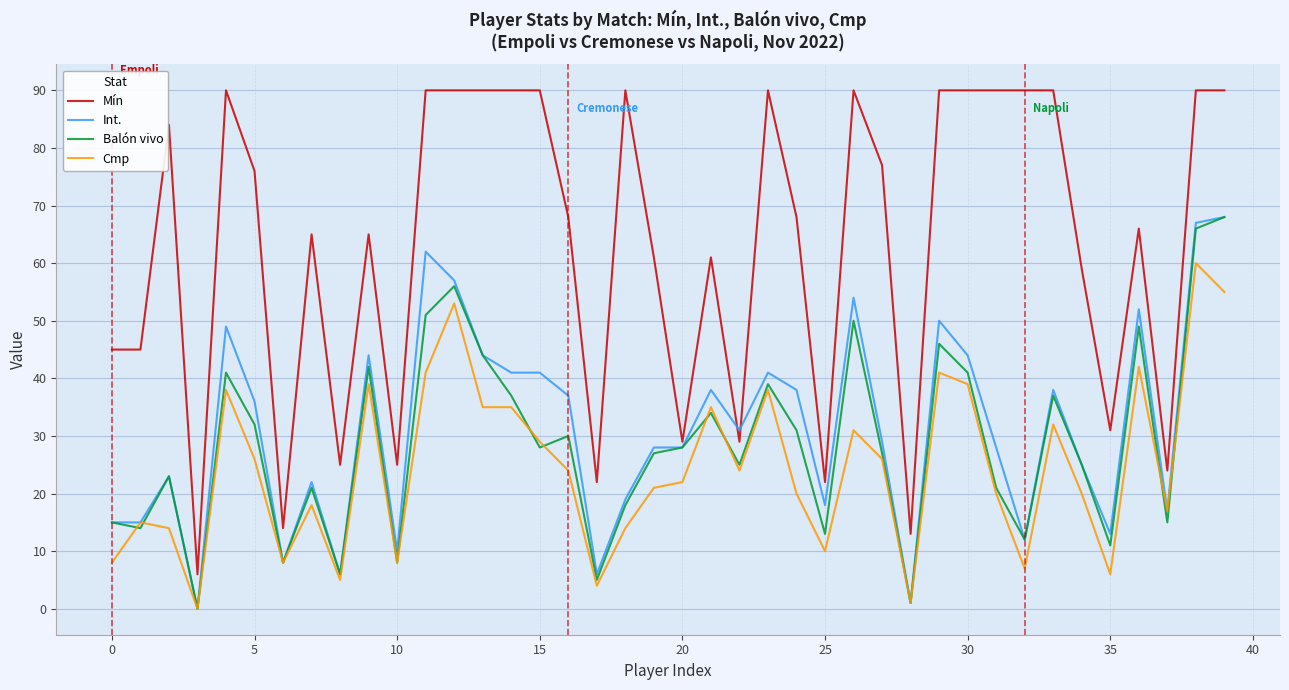

True or false: Mín has more than 1 points higher than both neighbors.

True